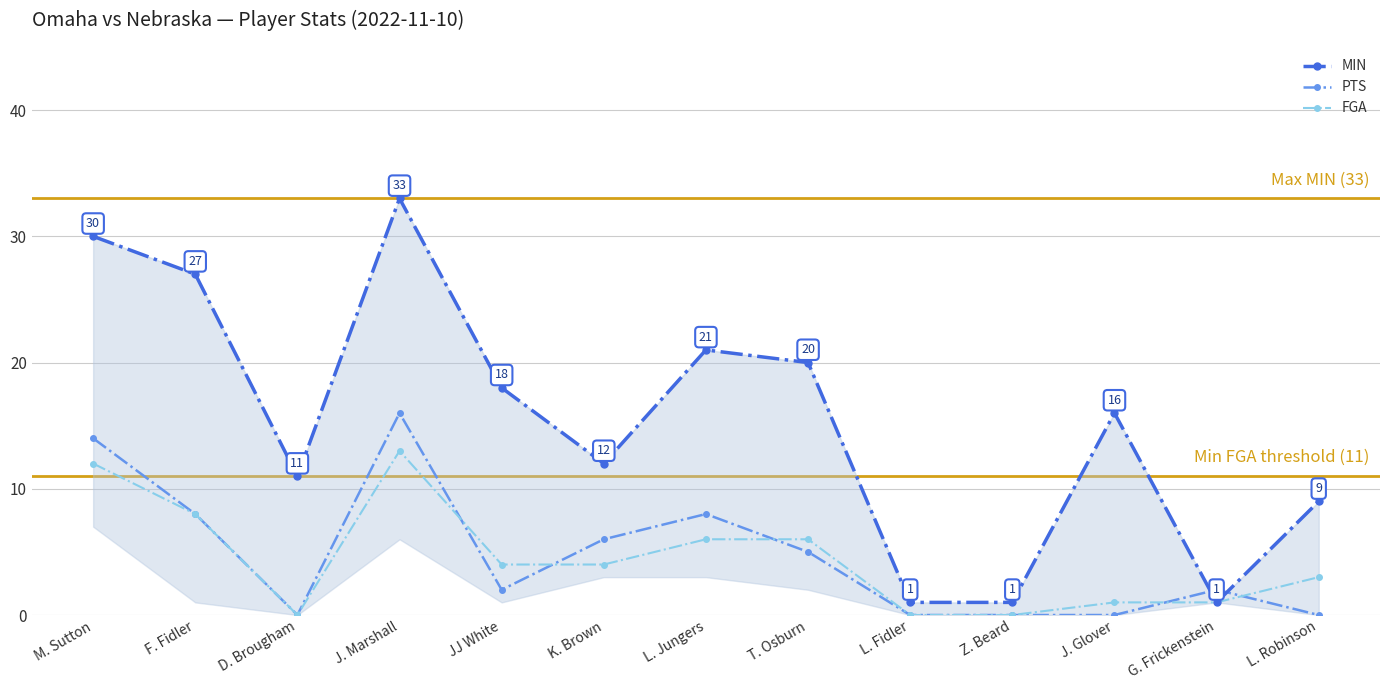

True or false: FGA and MIN intersect in this chart.

False